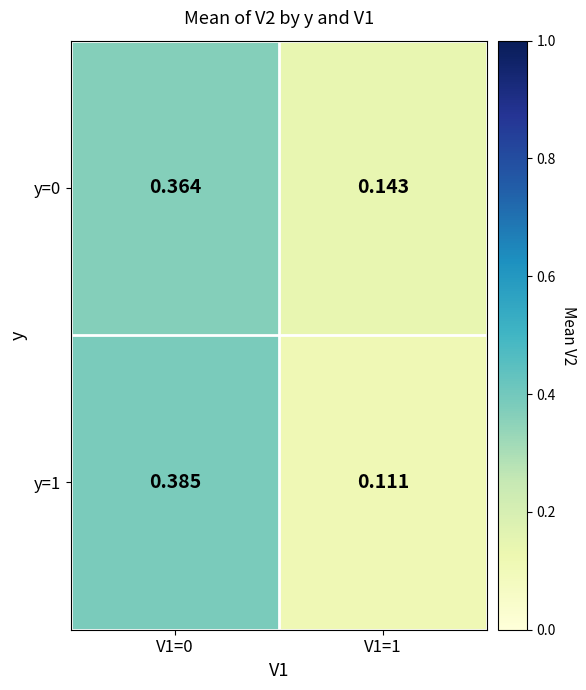

Is the value of y=0 at V1=1 greater than the value of y=1 at V1=1?

Yes